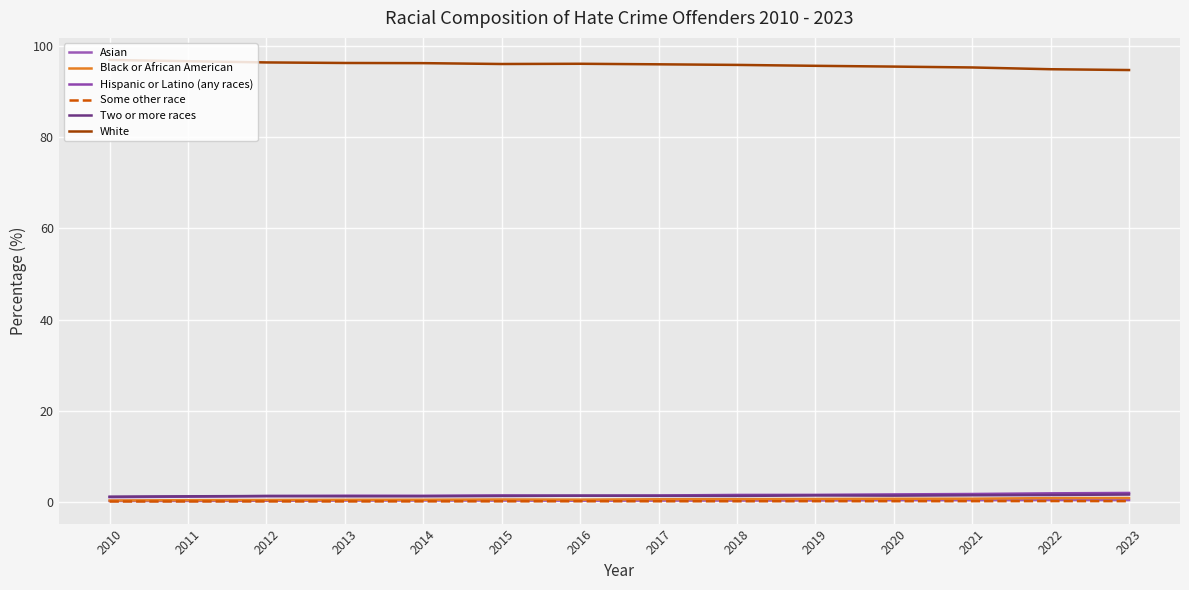

At how many categories does at least one series exceed 92?

14